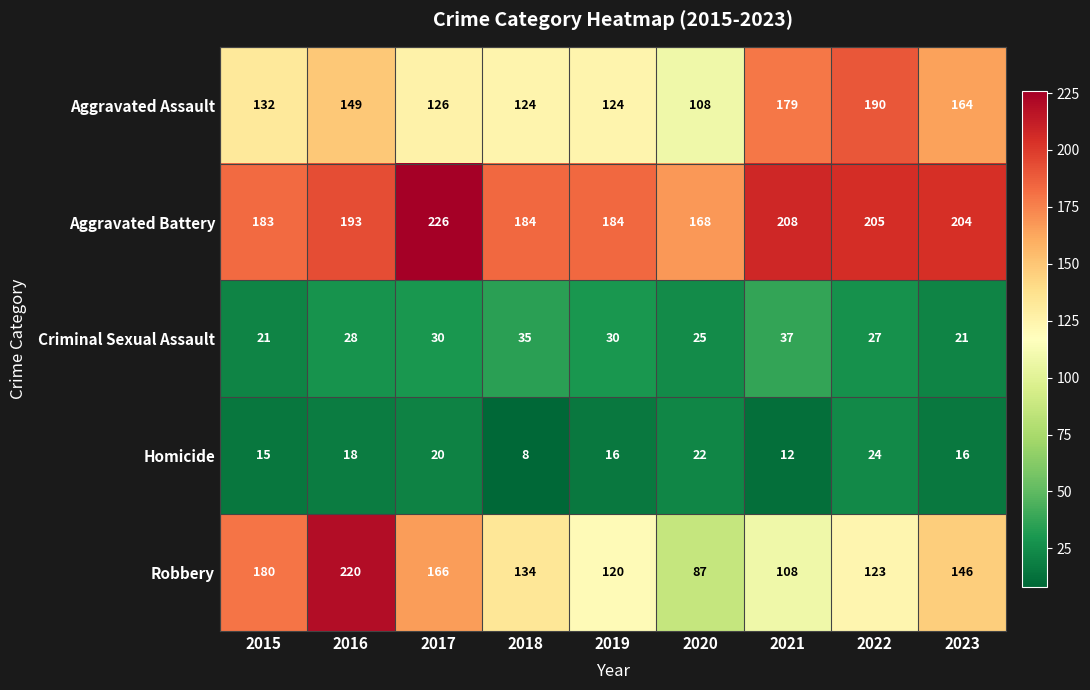

Where does the Homicide series first go above 16?

2016